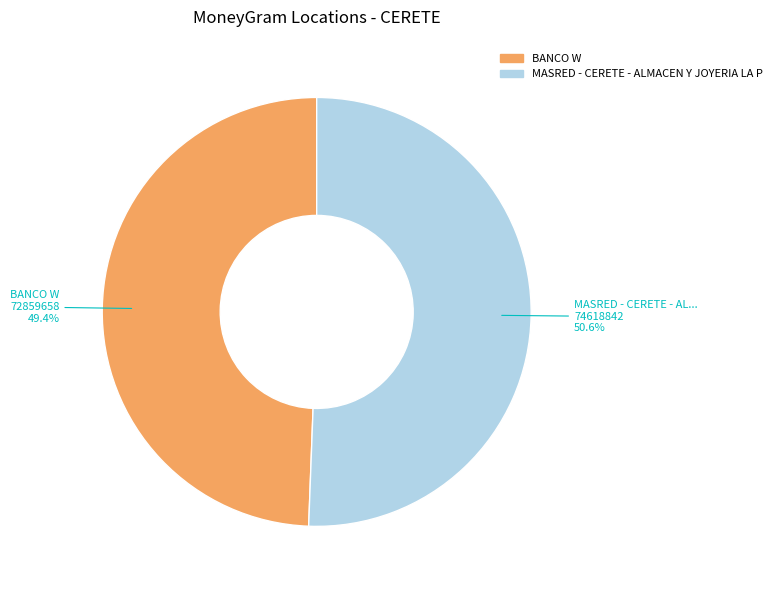

The BANCO W slice represents 43% of the pie. True or false?

False